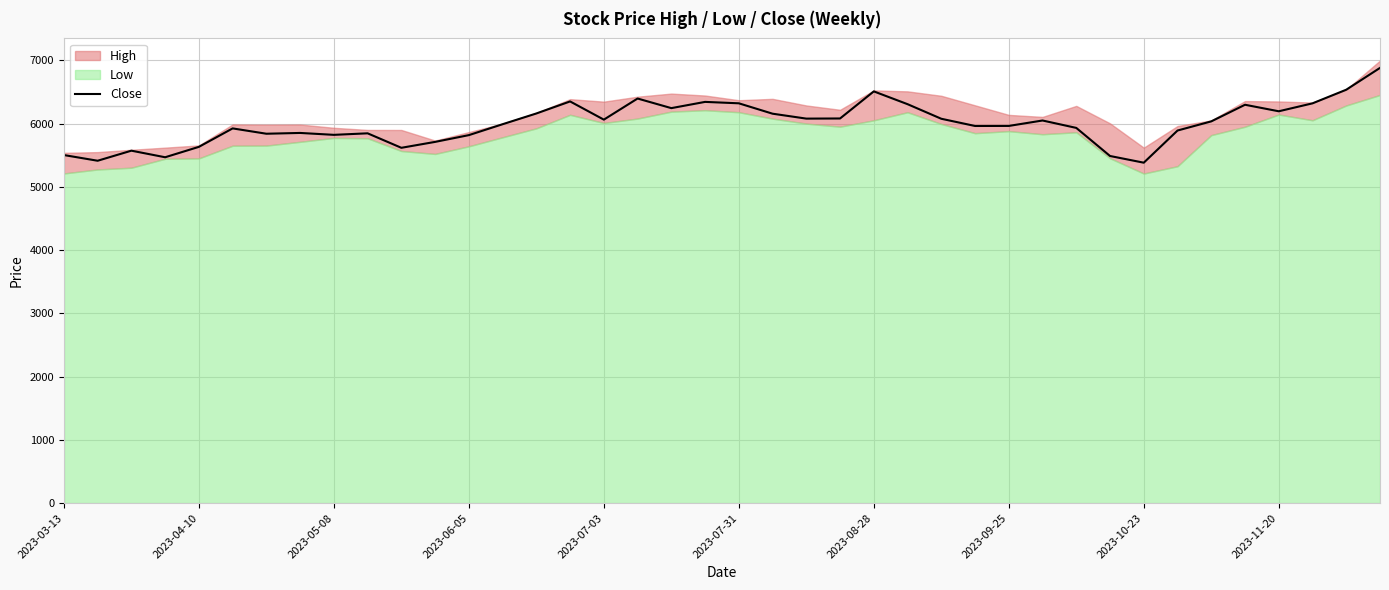

How many lines are shown in the chart?

1